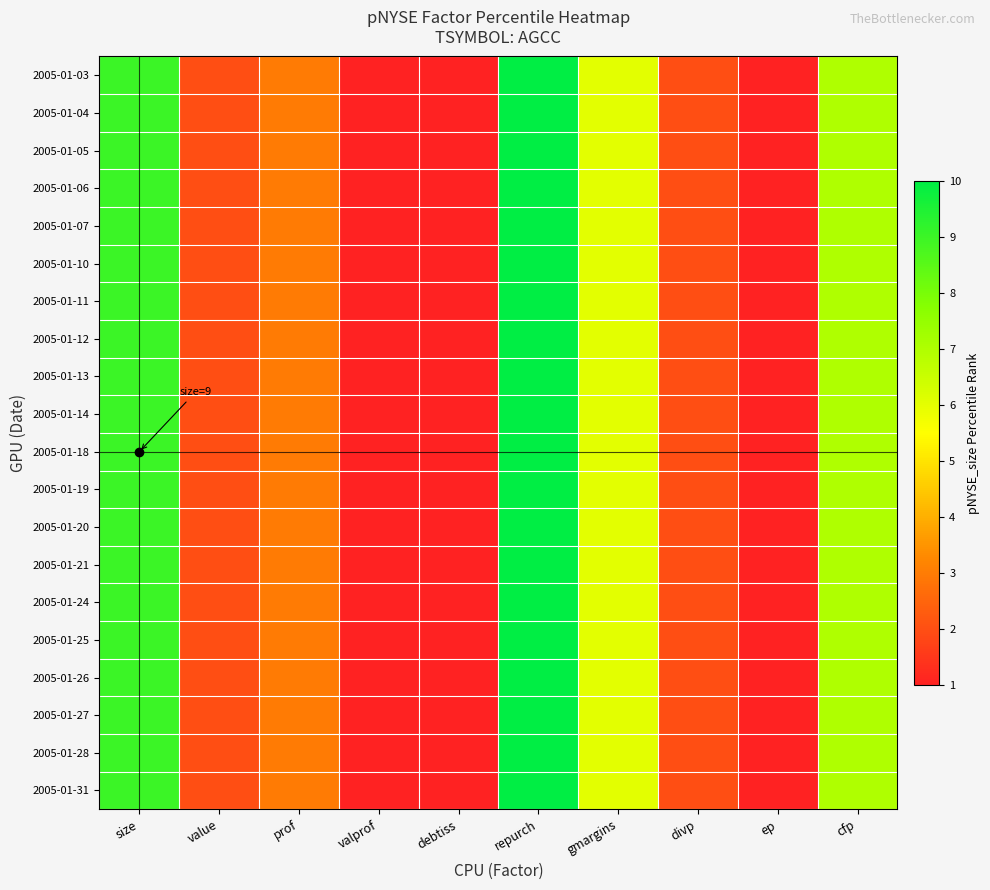

Reading left to right, extract all data points from this chart.

2005-01-03: size=9	value=2	prof=3	valprof=1	debtiss=1	repurch=10	gmargins=6	divp=2	ep=1	cfp=7
2005-01-04: size=9	value=2	prof=3	valprof=1	debtiss=1	repurch=10	gmargins=6	divp=2	ep=1	cfp=7
2005-01-05: size=9	value=2	prof=3	valprof=1	debtiss=1	repurch=10	gmargins=6	divp=2	ep=1	cfp=7
2005-01-06: size=9	value=2	prof=3	valprof=1	debtiss=1	repurch=10	gmargins=6	divp=2	ep=1	cfp=7
2005-01-07: size=9	value=2	prof=3	valprof=1	debtiss=1	repurch=10	gmargins=6	divp=2	ep=1	cfp=7
2005-01-10: size=9	value=2	prof=3	valprof=1	debtiss=1	repurch=10	gmargins=6	divp=2	ep=1	cfp=7
2005-01-11: size=9	value=2	prof=3	valprof=1	debtiss=1	repurch=10	gmargins=6	divp=2	ep=1	cfp=7
2005-01-12: size=9	value=2	prof=3	valprof=1	debtiss=1	repurch=10	gmargins=6	divp=2	ep=1	cfp=7
2005-01-13: size=9	value=2	prof=3	valprof=1	debtiss=1	repurch=10	gmargins=6	divp=2	ep=1	cfp=7
2005-01-14: size=9	value=2	prof=3	valprof=1	debtiss=1	repurch=10	gmargins=6	divp=2	ep=1	cfp=7
2005-01-18: size=9	value=2	prof=3	valprof=1	debtiss=1	repurch=10	gmargins=6	divp=2	ep=1	cfp=7
2005-01-19: size=9	value=2	prof=3	valprof=1	debtiss=1	repurch=10	gmargins=6	divp=2	ep=1	cfp=7
2005-01-20: size=9	value=2	prof=3	valprof=1	debtiss=1	repurch=10	gmargins=6	divp=2	ep=1	cfp=7
2005-01-21: size=9	value=2	prof=3	valprof=1	debtiss=1	repurch=10	gmargins=6	divp=2	ep=1	cfp=7
2005-01-24: size=9	value=2	prof=3	valprof=1	debtiss=1	repurch=10	gmargins=6	divp=2	ep=1	cfp=7
2005-01-25: size=9	value=2	prof=3	valprof=1	debtiss=1	repurch=10	gmargins=6	divp=2	ep=1	cfp=7
2005-01-26: size=9	value=2	prof=3	valprof=1	debtiss=1	repurch=10	gmargins=6	divp=2	ep=1	cfp=7
2005-01-27: size=9	value=2	prof=3	valprof=1	debtiss=1	repurch=10	gmargins=6	divp=2	ep=1	cfp=7
2005-01-28: size=9	value=2	prof=3	valprof=1	debtiss=1	repurch=10	gmargins=6	divp=2	ep=1	cfp=7
2005-01-31: size=9	value=2	prof=3	valprof=1	debtiss=1	repurch=10	gmargins=6	divp=2	ep=1	cfp=7